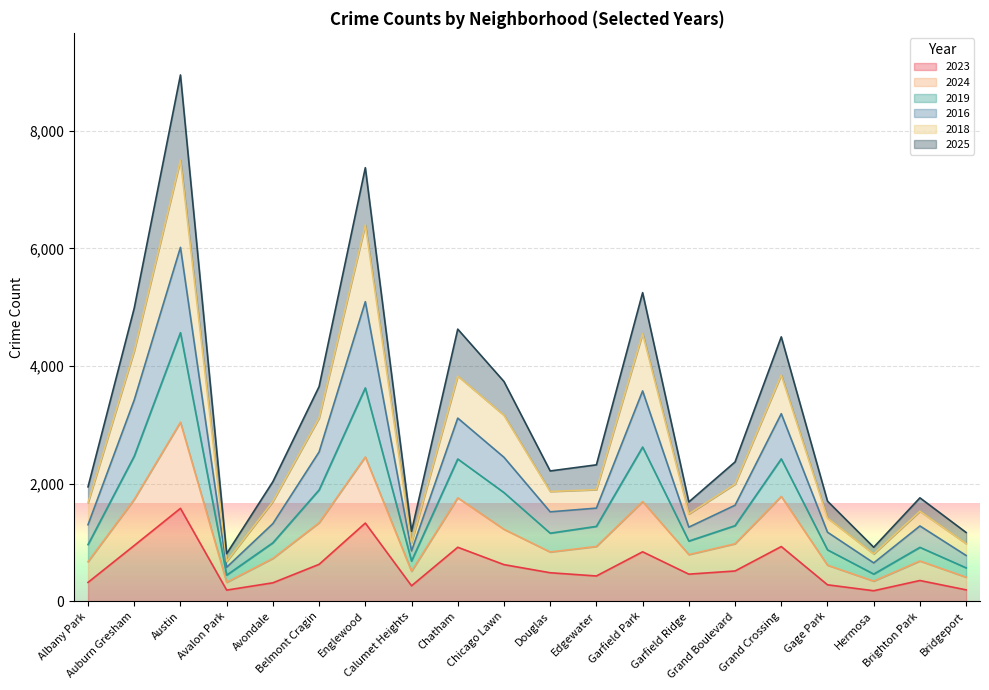

What is the highest value of the 2023 series?

1580